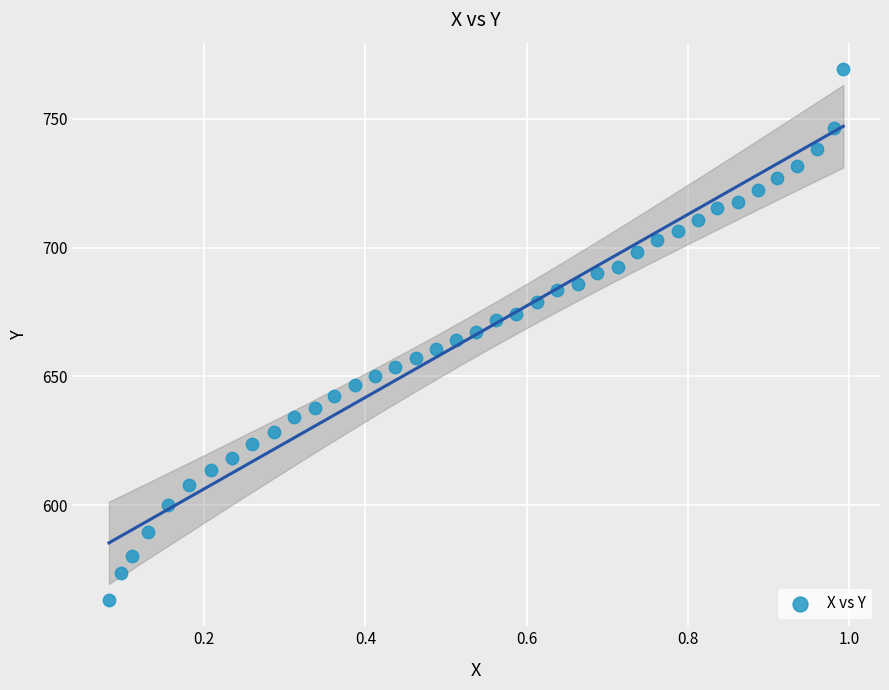

What is the range of Y values (max minus min)?

205.7